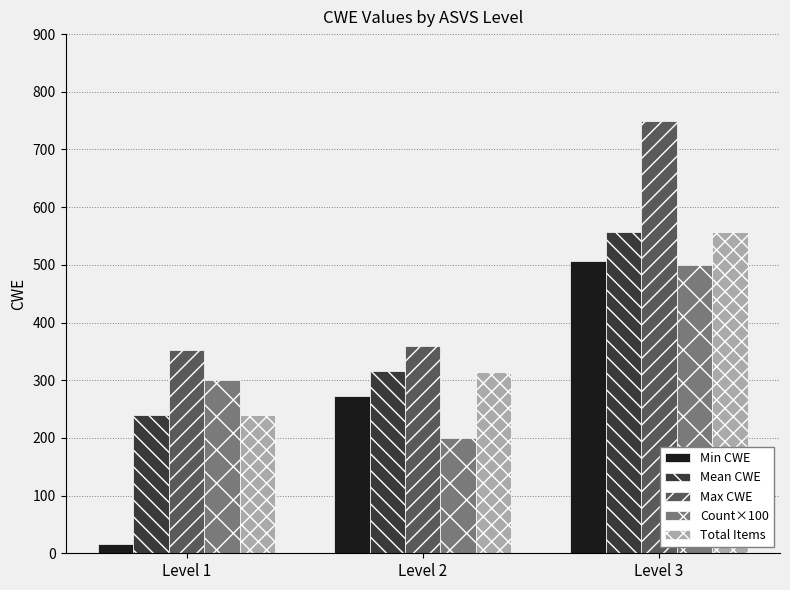

At which label does Min CWE reach its minimum?

Level 1